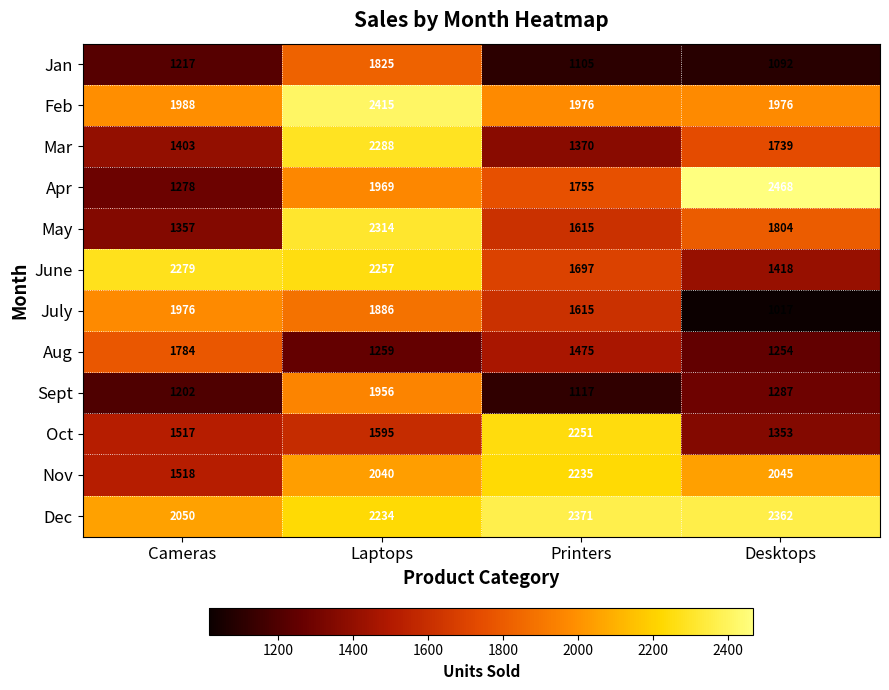

Where is Aug nearest to the value 1519?

Printers